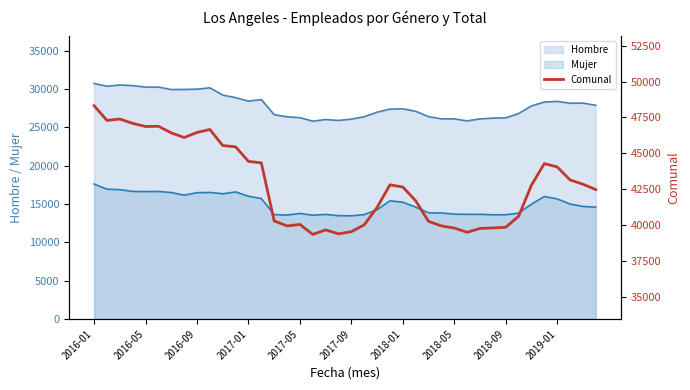

How many interior local valleys (lower than both neighbors) does the data have?

7